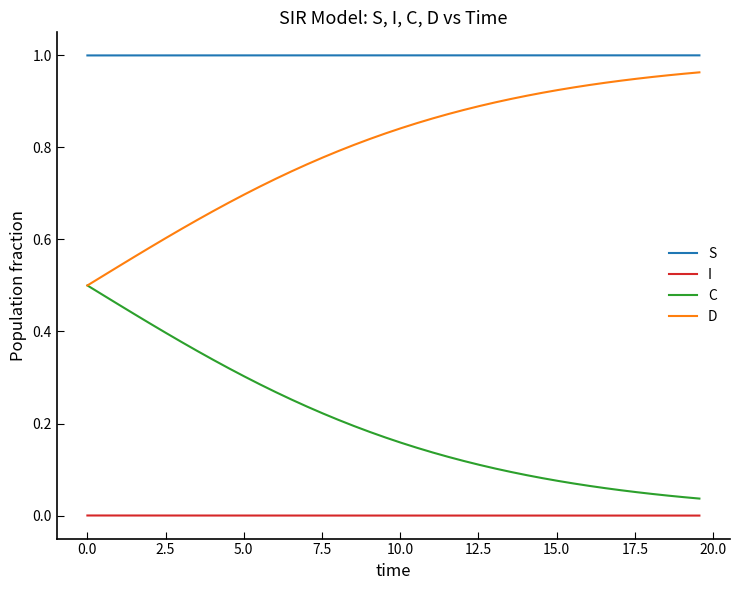

List the series in order of their overall mean, lowest first.

I, C, D, S